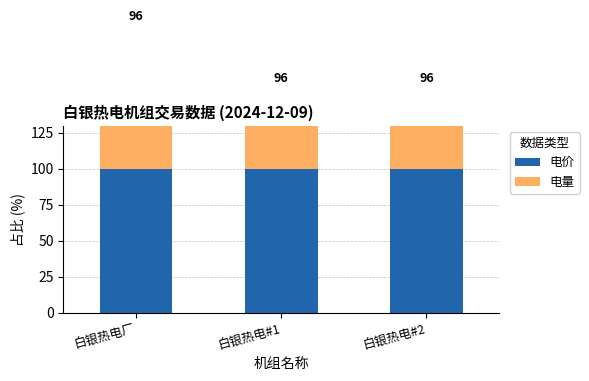

Count the number of data series in this chart.

2